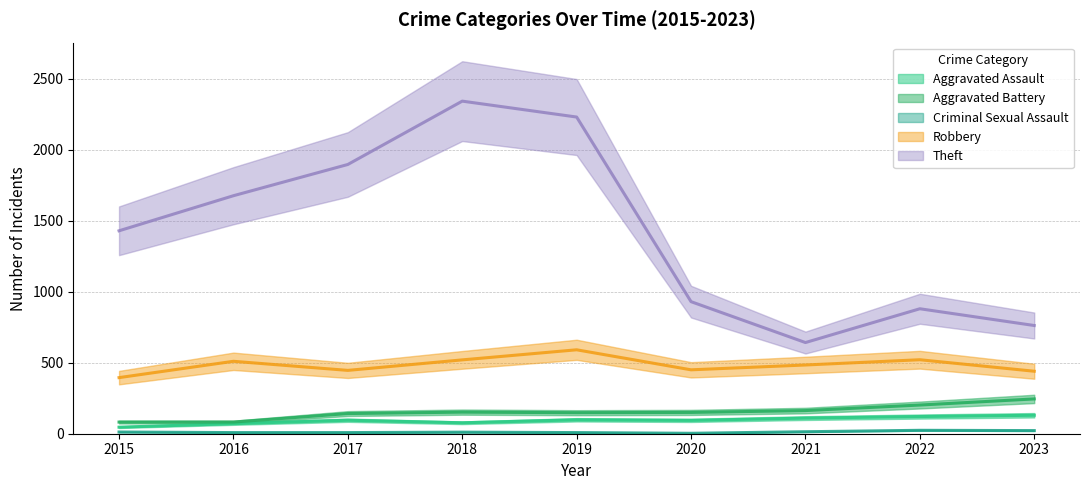

The value of Aggravated Battery at 2016 is 31. True or false?

False